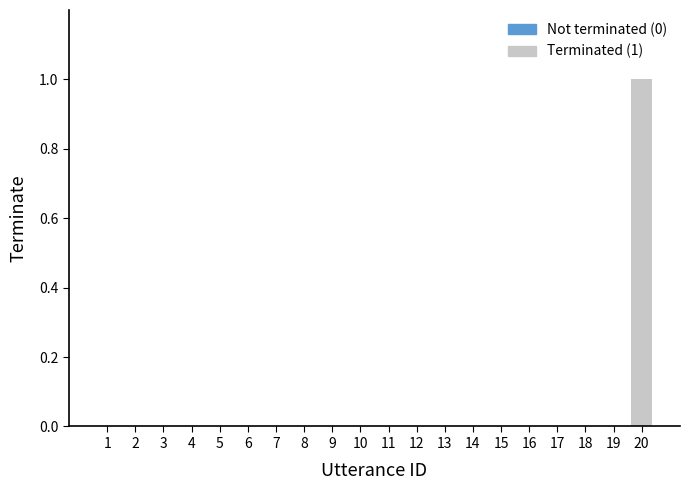

Count the number of data series in this chart.

1